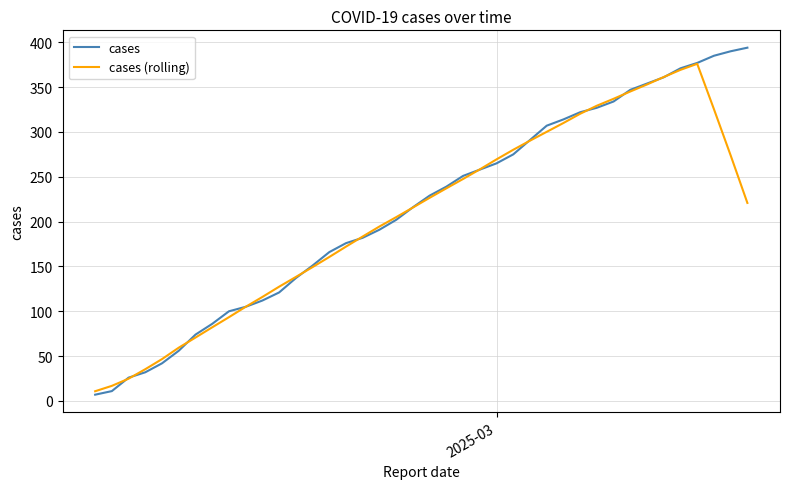

List the series in order of their peak value, lowest first.

cases (rolling), cases